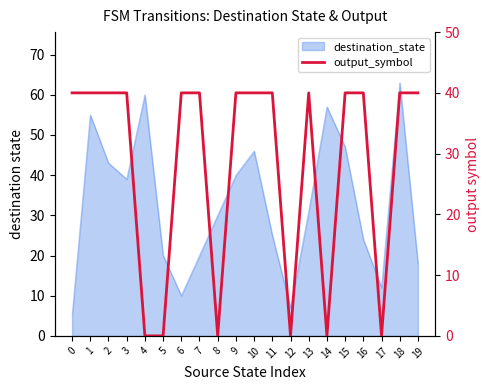

Count the number of categories in the chart.

20